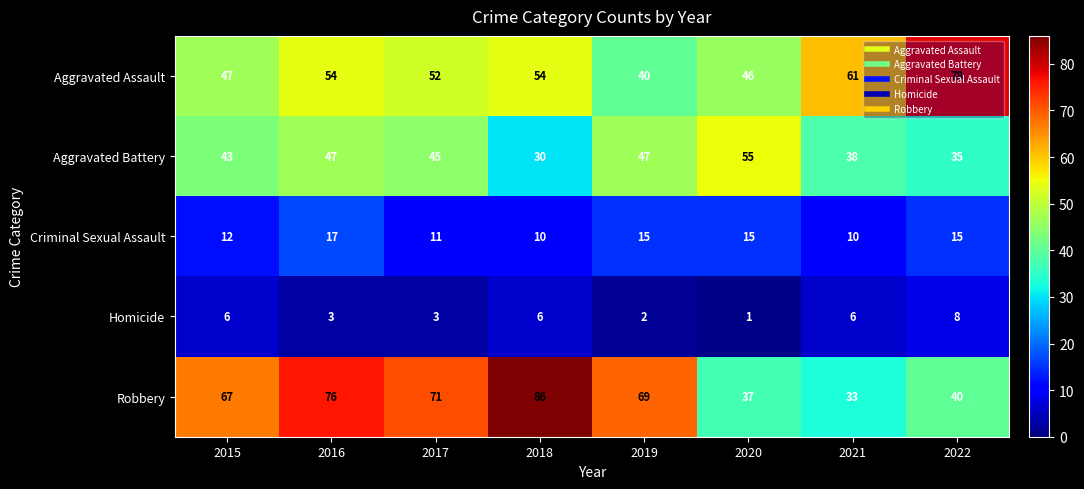

At 2022, list the series in order from largest to smallest.

Aggravated Assault, Robbery, Aggravated Battery, Criminal Sexual Assault, Homicide